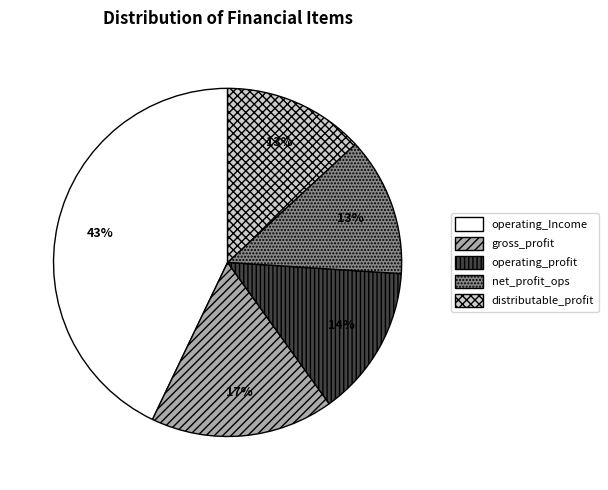

Is there any slice that represents more than half of the pie?

No